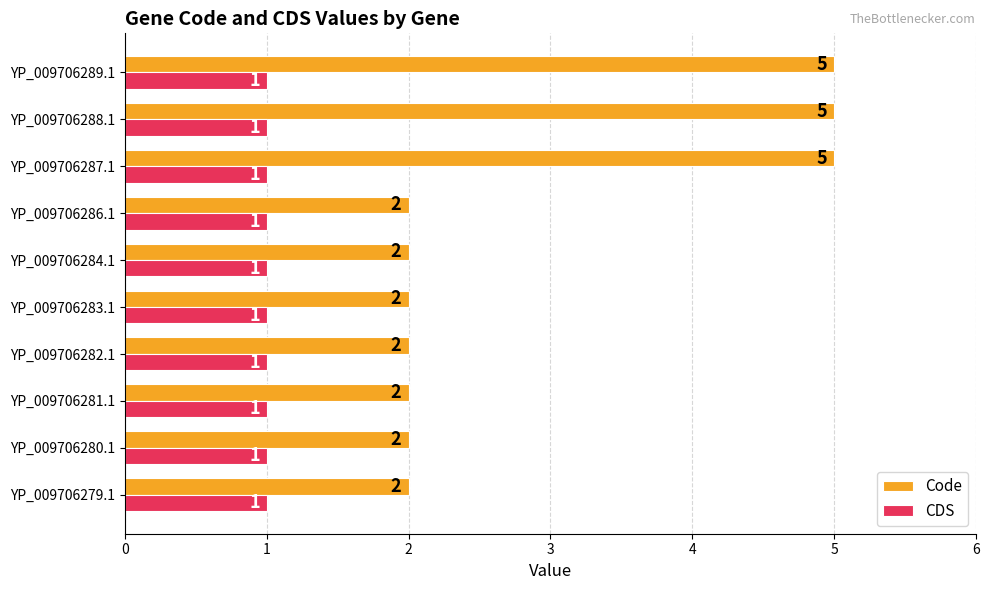

Which series has the widest spread of values?

Code